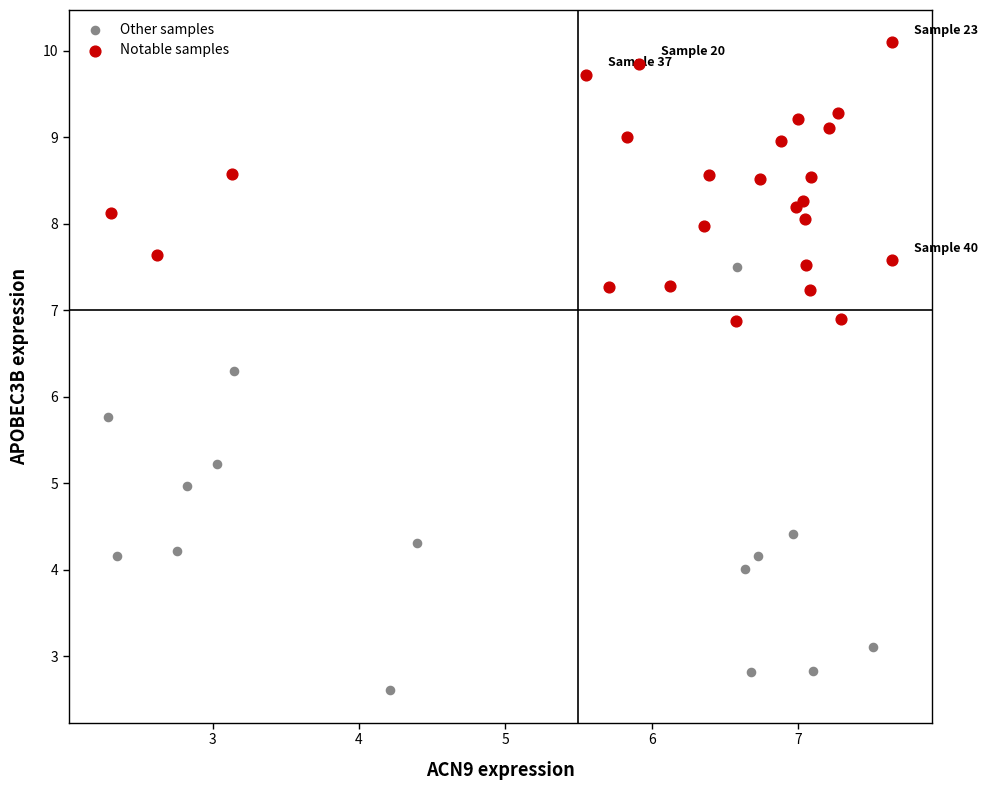

Which series contains the lowest Y value?

Other samples